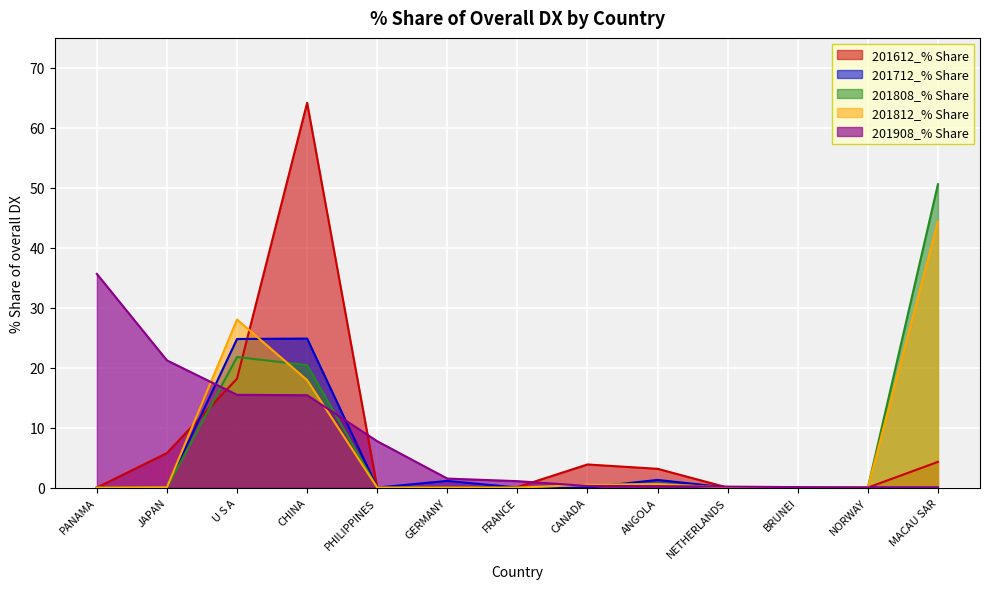

What is the sum of all 201808_% Share values?

93.9